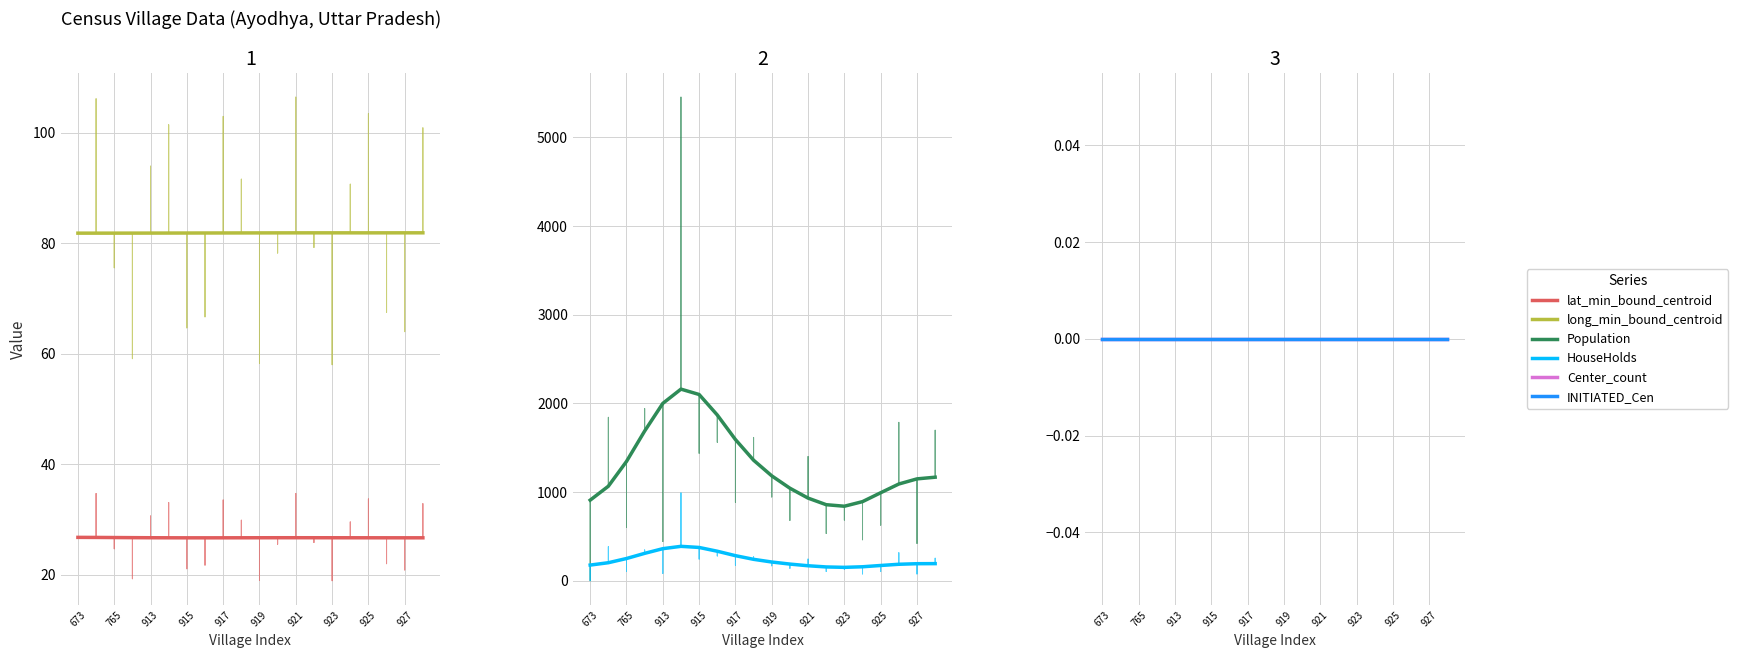

Which series has the largest total across all categories?

Population